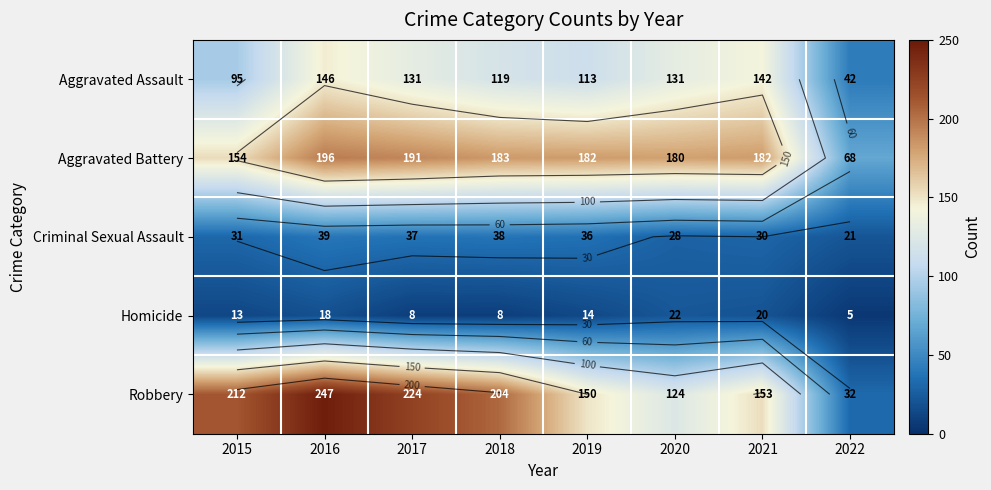

Rank the categories by Aggravated Battery value from lowest to highest.

2022, 2015, 2020, 2019, 2021, 2018, 2017, 2016